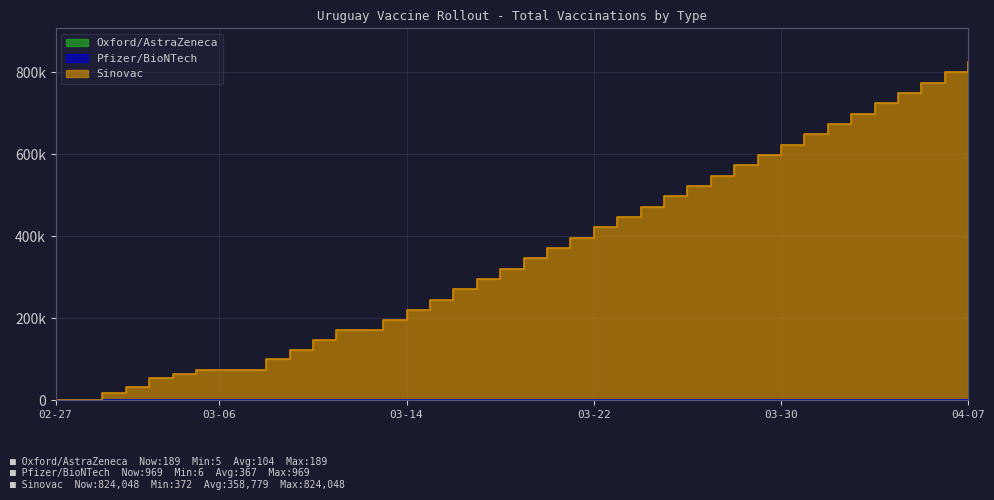

True or false: Oxford/AstraZeneca has more than 0 interior local peaks.

False